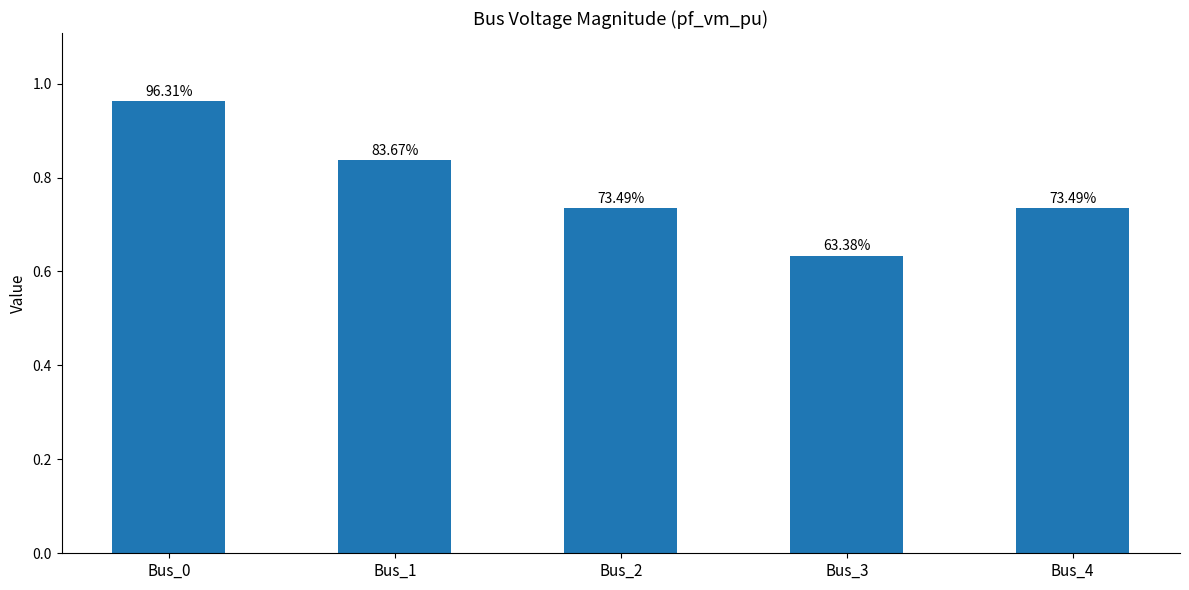

How many bars are there in total?

5